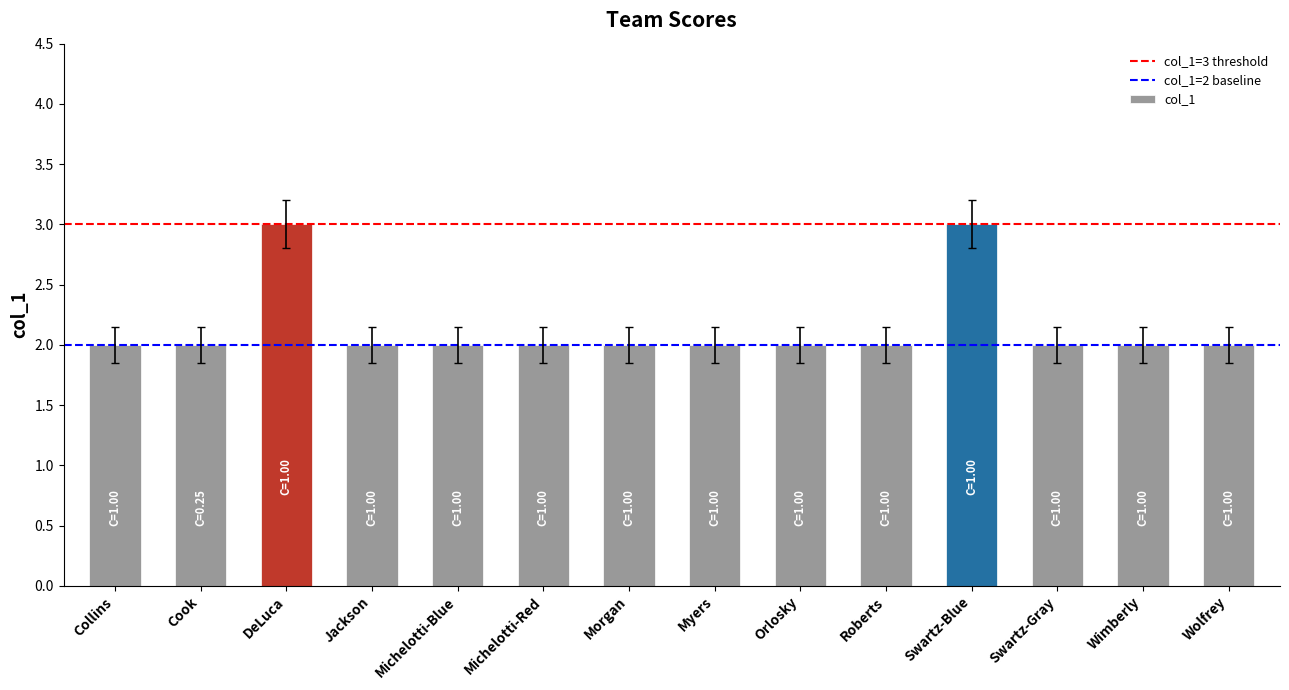

The value at Cook is 4. True or false?

False